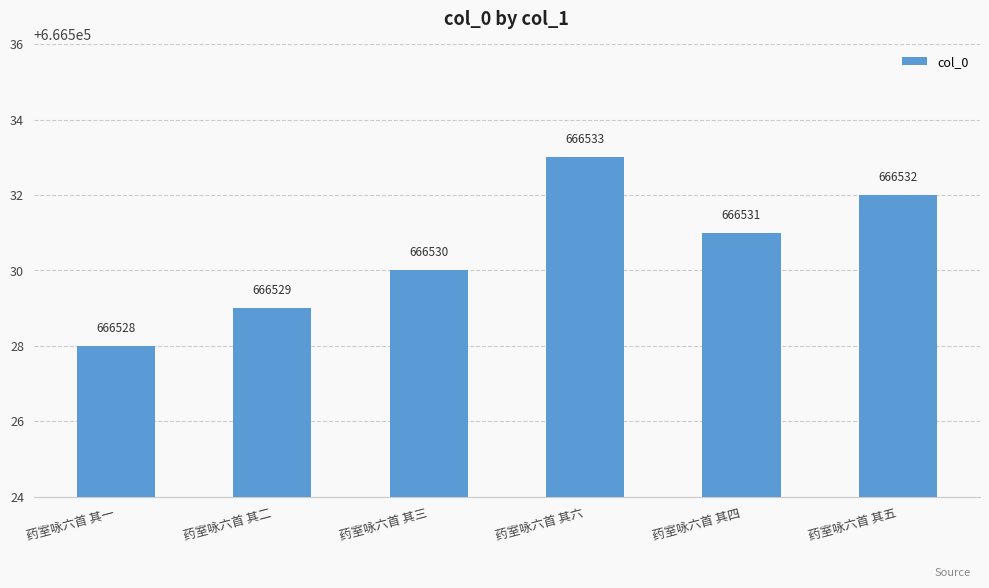

Which label corresponds to the largest value in the chart?

药室咏六首 其六